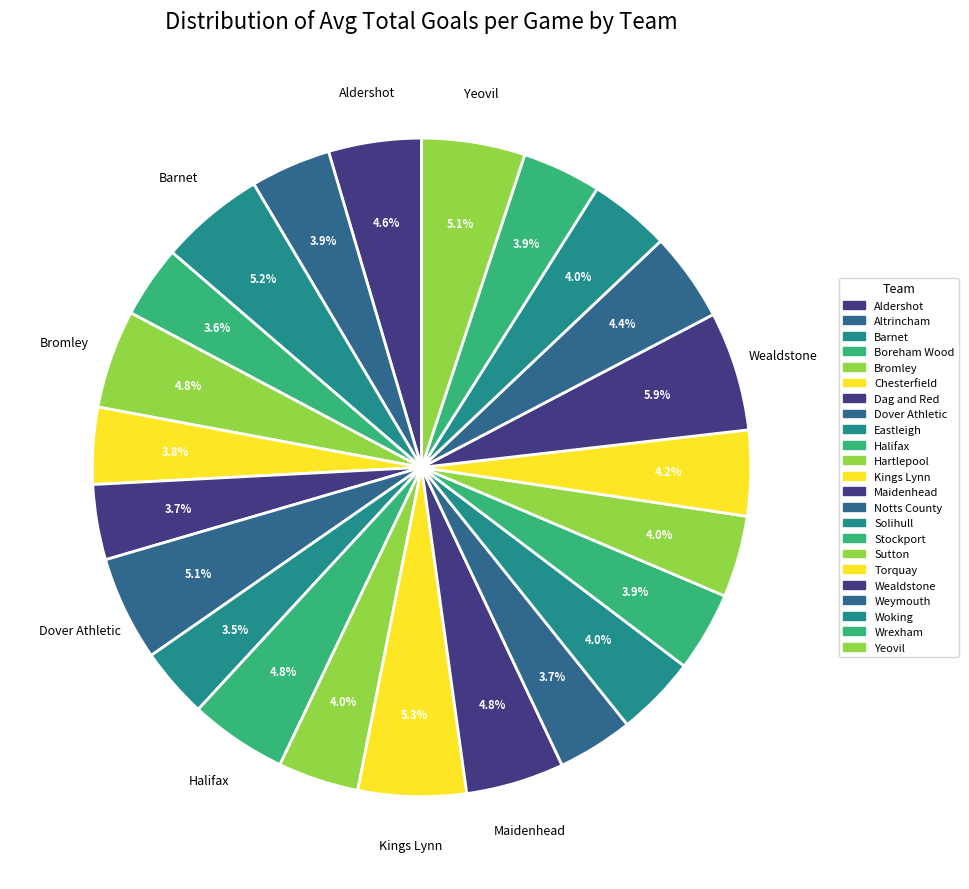

Between Chesterfield and Maidenhead, which is larger?

Maidenhead